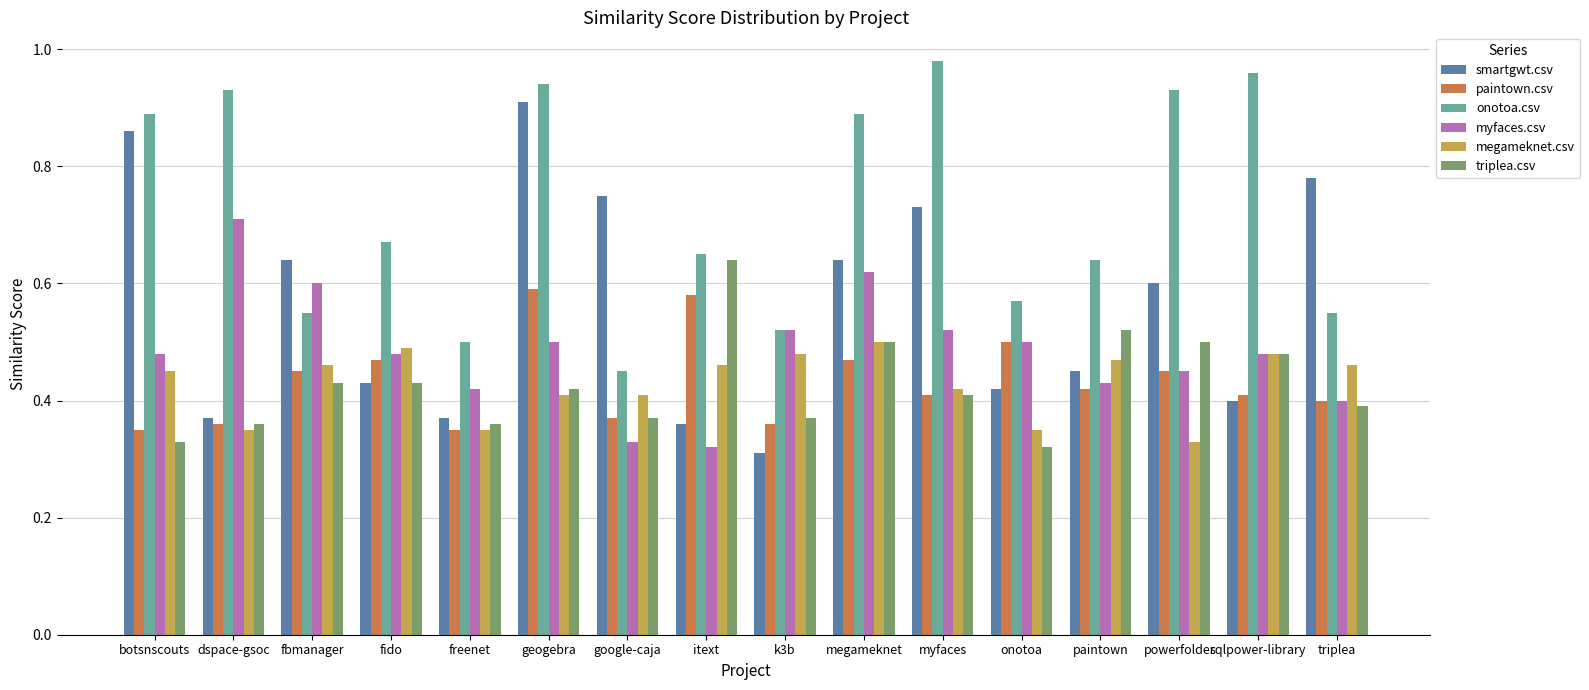

Which series changed the most between botsnscouts and fbmanager?

onotoa.csv